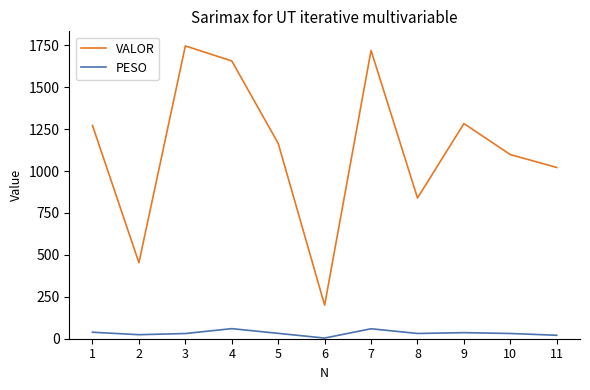

True or false: PESO has more than 1 points higher than both neighbors.

True